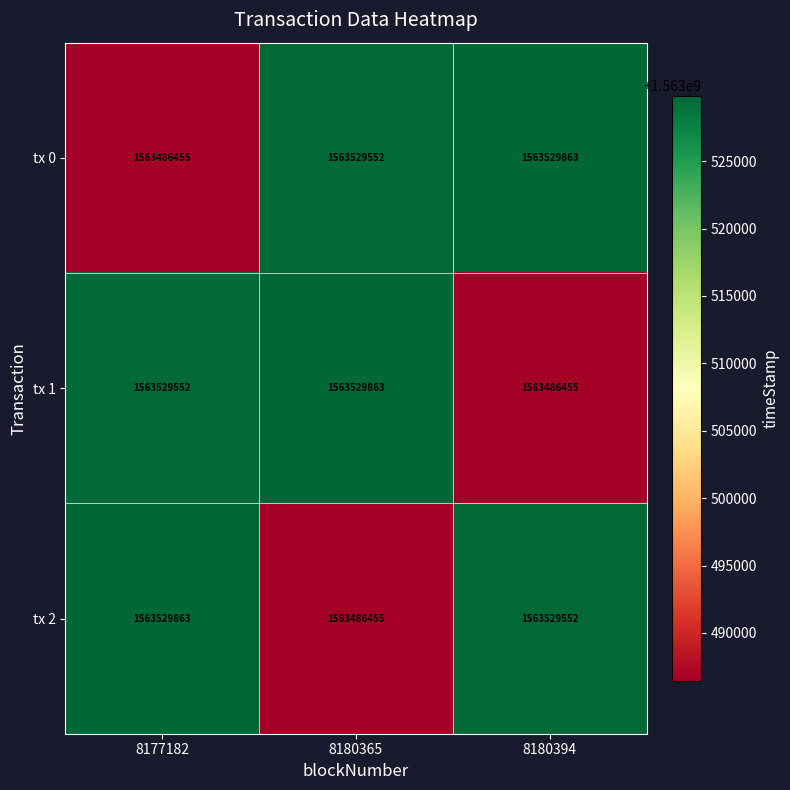

What is the difference between the highest and lowest values at 8180394?

43408